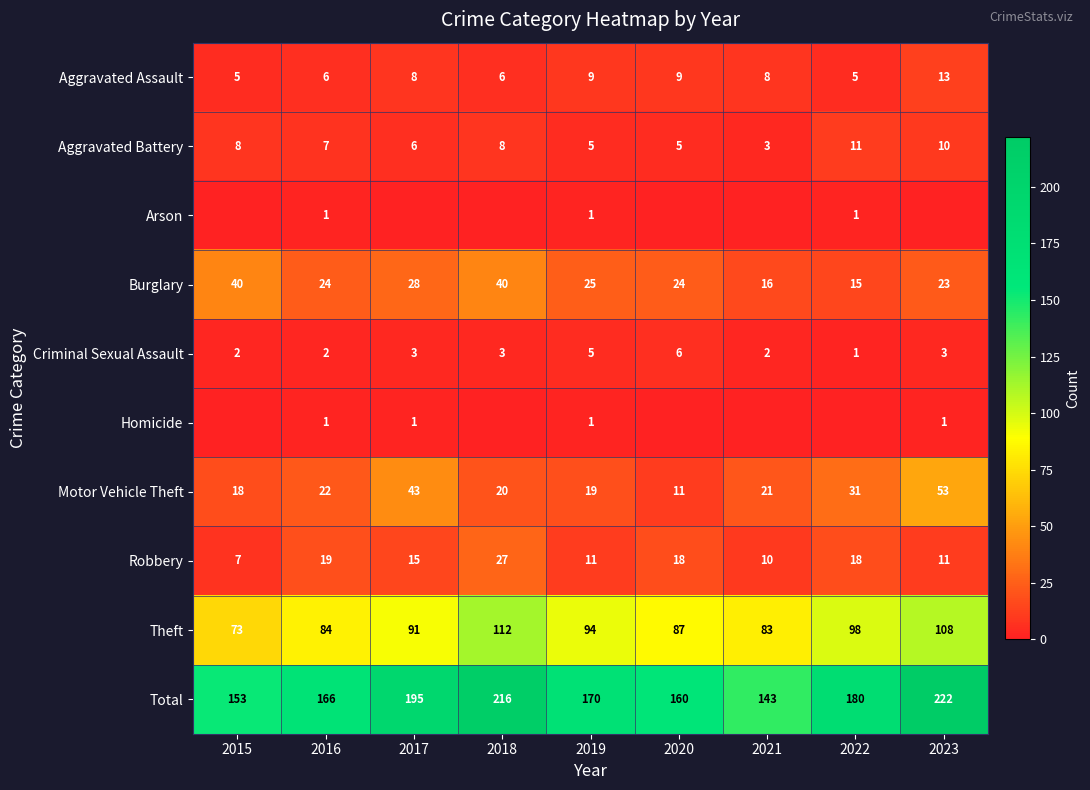

Is the value of Aggravated Battery at 2021 greater than the value of Motor Vehicle Theft at 2019?

No